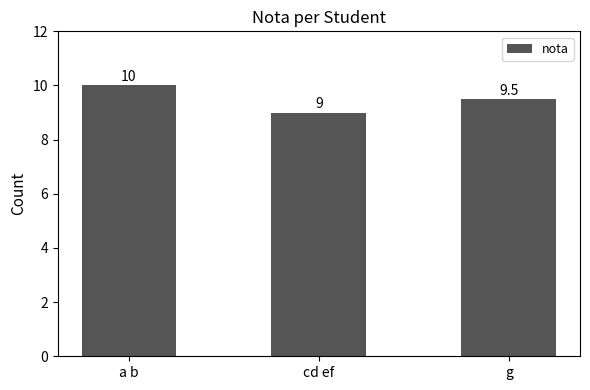

Are the bars grouped side by side (vs. stacked)?

No